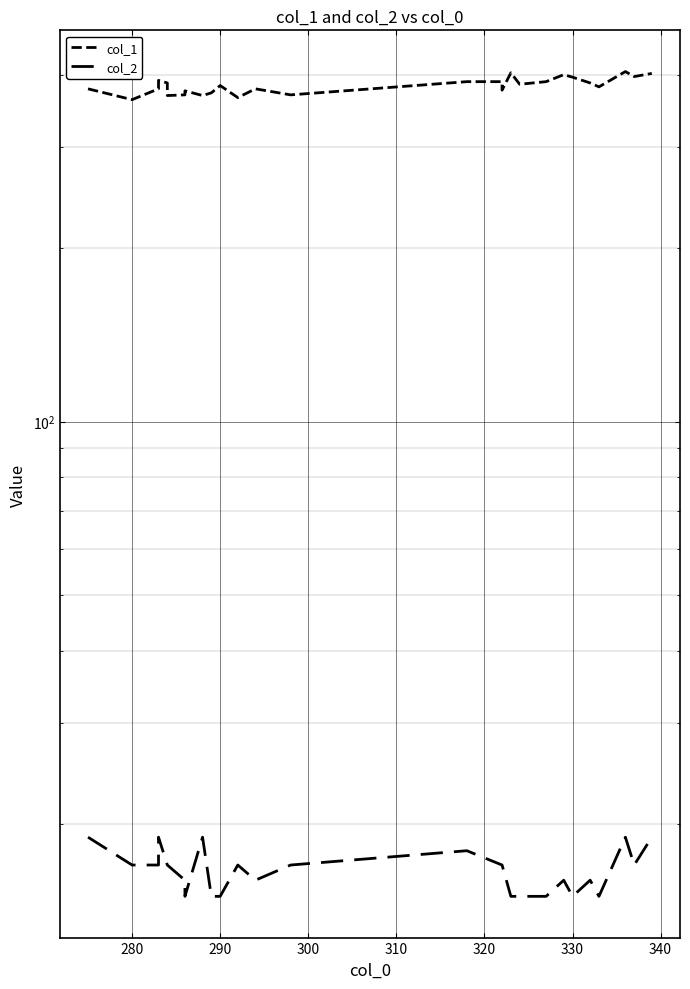

What is the sum of all col_1 values?

10342